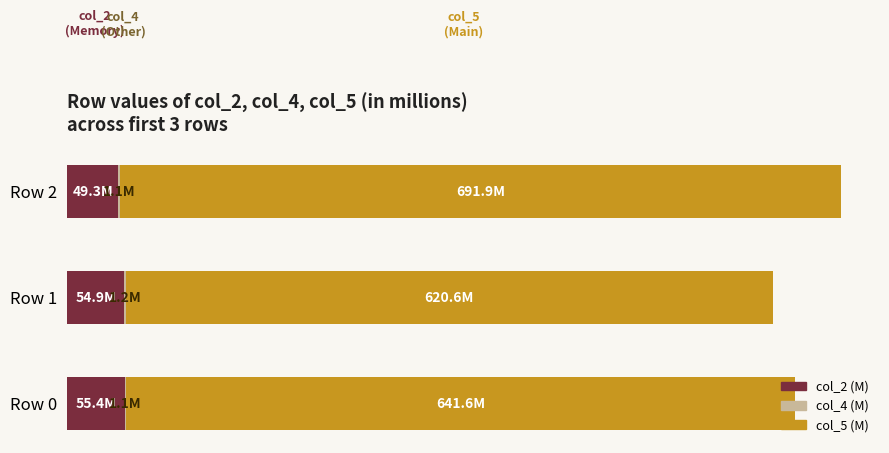

Reading right to left, extract all data points from this chart.

col_2 (M): 49.3	54.9	55.4
col_4 (M): 1.1	1.2	1.1
col_5 (M): 691.9	620.6	641.6